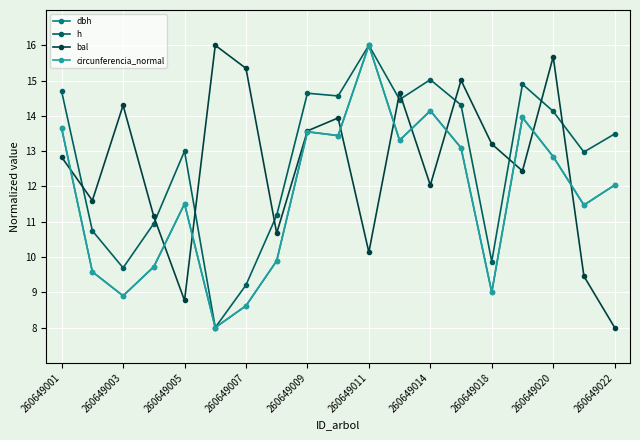

After their last crossing, which series has the higher values: bal or circunferencia_normal?

circunferencia_normal